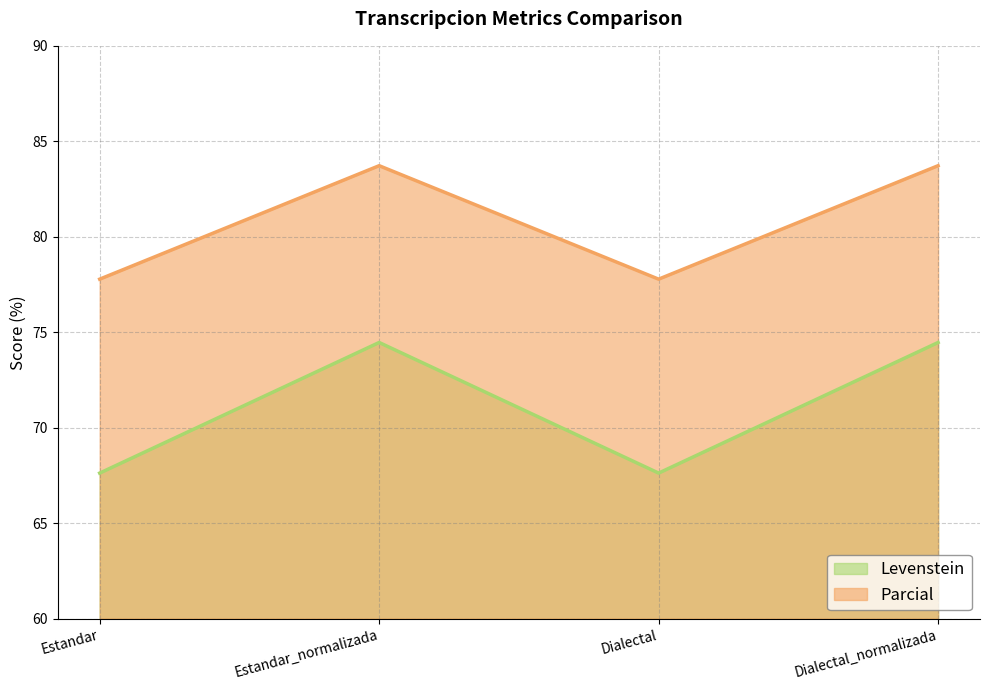

Rank the series at Dialectal from lowest to highest value.

Levenstein, Parcial